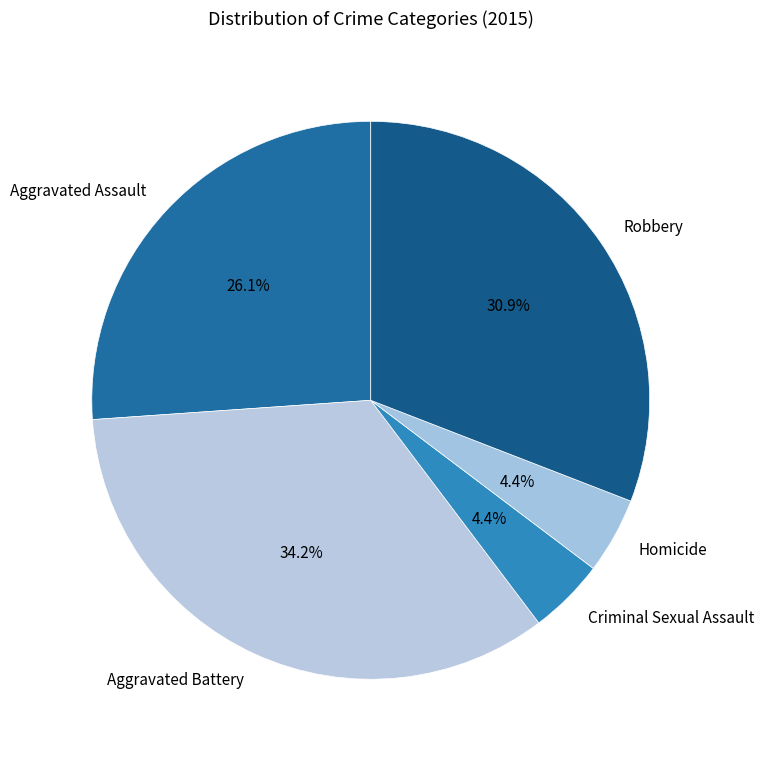

To the nearest percent, what is the average slice percentage?

20%